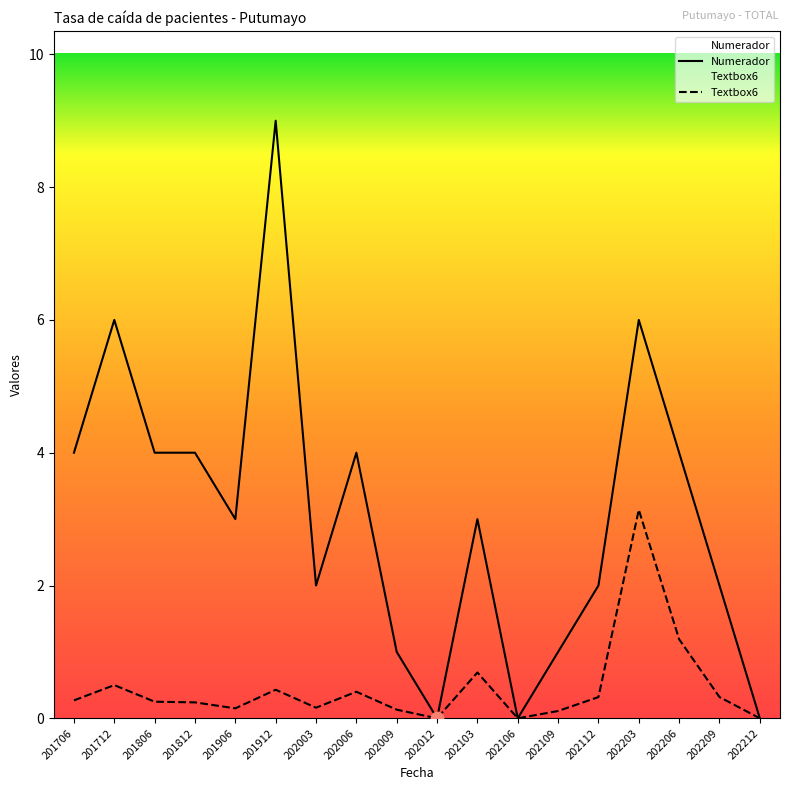

Which series has the largest total across all categories?

Numerador